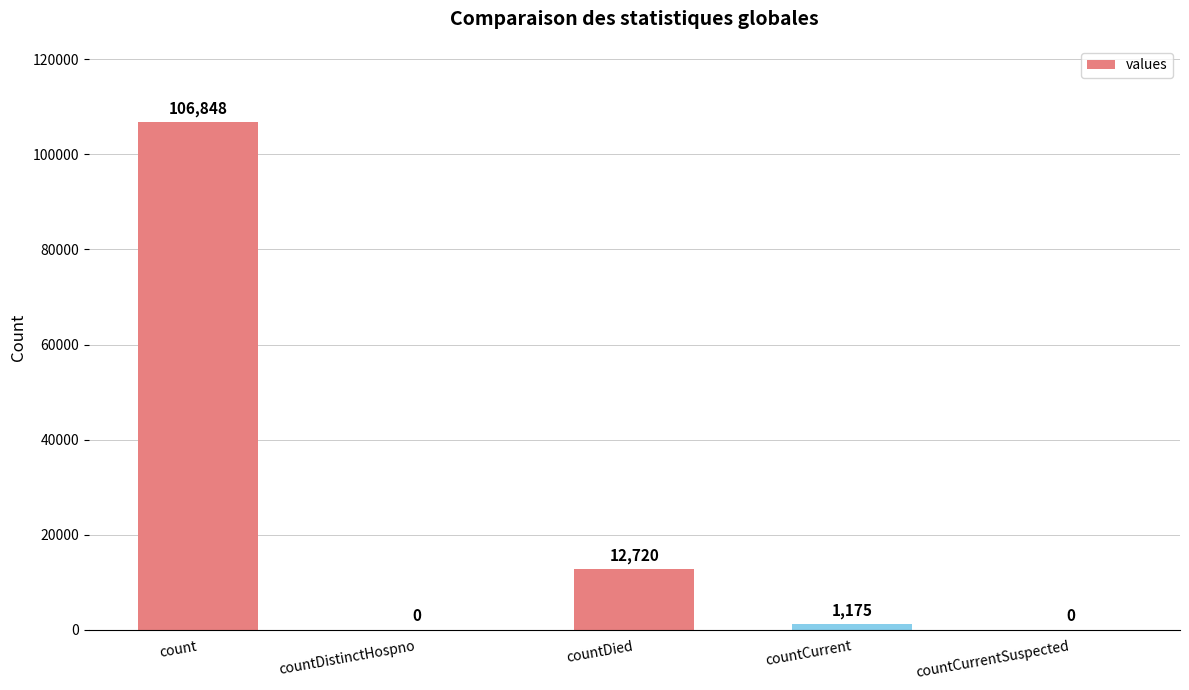

The chart shows a value of 19470 at countDied. True or false?

False